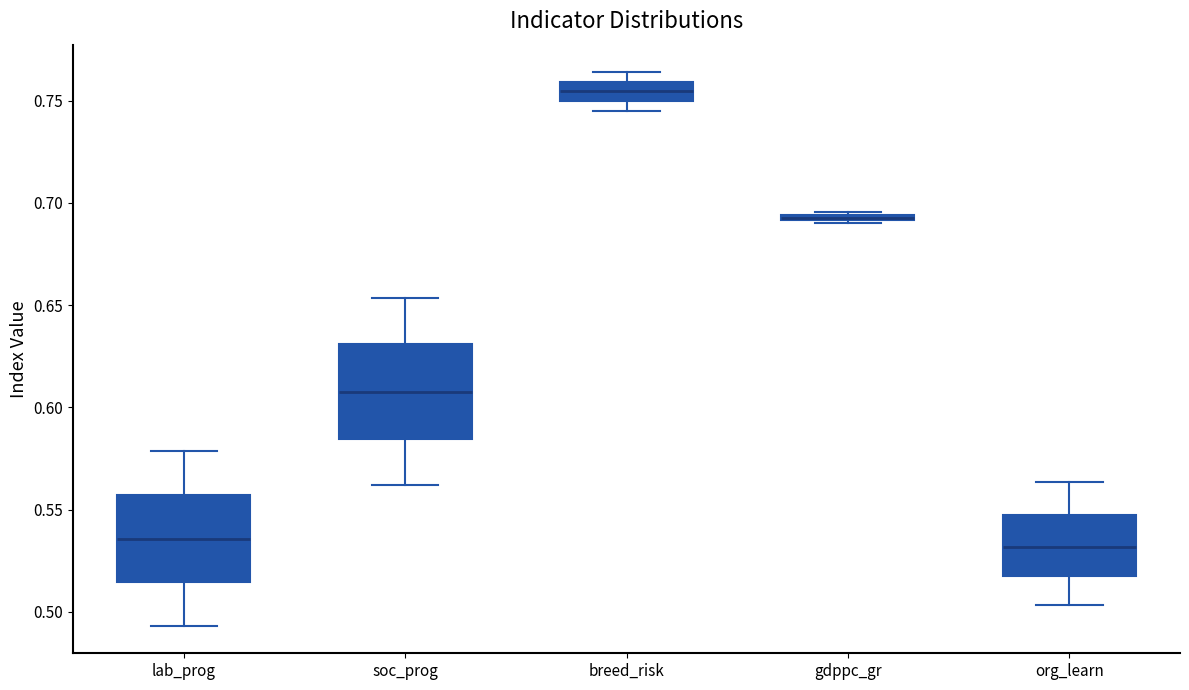

Where is the upper edge of the box for soc_prog on the y-axis? The values are not printed on the chart, so give them approximately, as read against the axis.

0.630